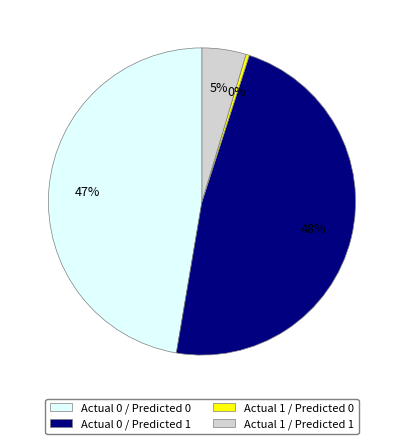

How many slices are in this pie chart?

4